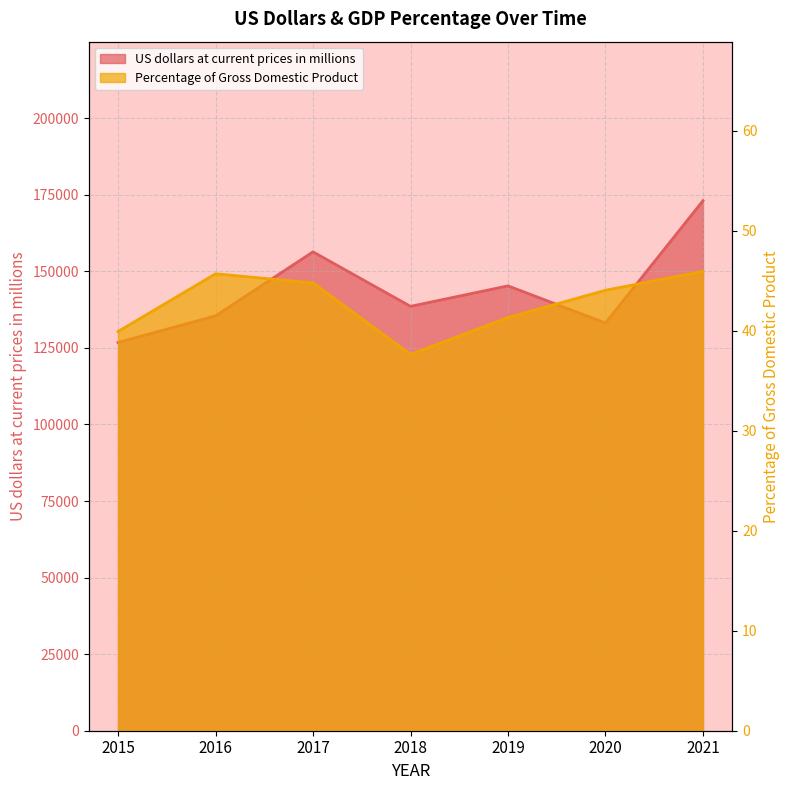

Where does the US dollars at current prices in millions series first go above 138561?

2017